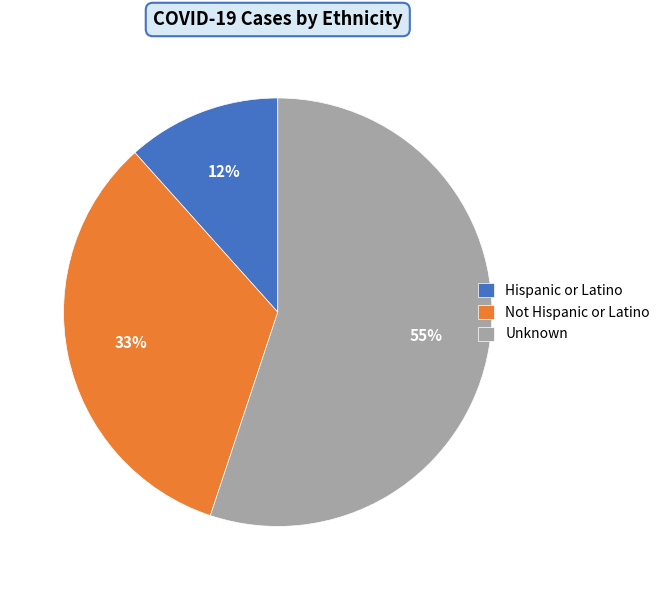

Which has a higher value, Not Hispanic or Latino or Hispanic or Latino?

Not Hispanic or Latino